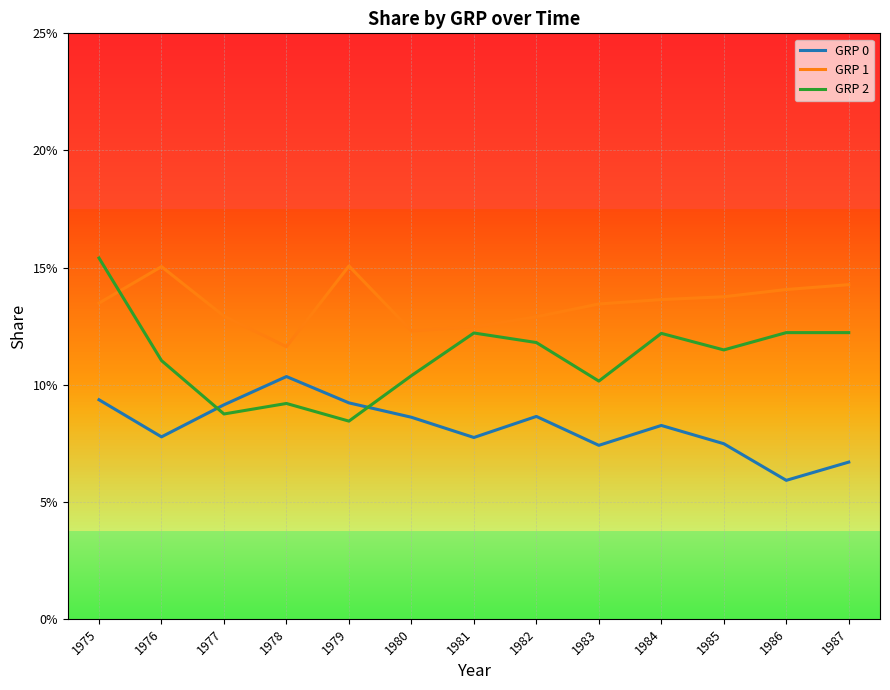

What are all the series names shown in the legend?

GRP 0, GRP 1, GRP 2